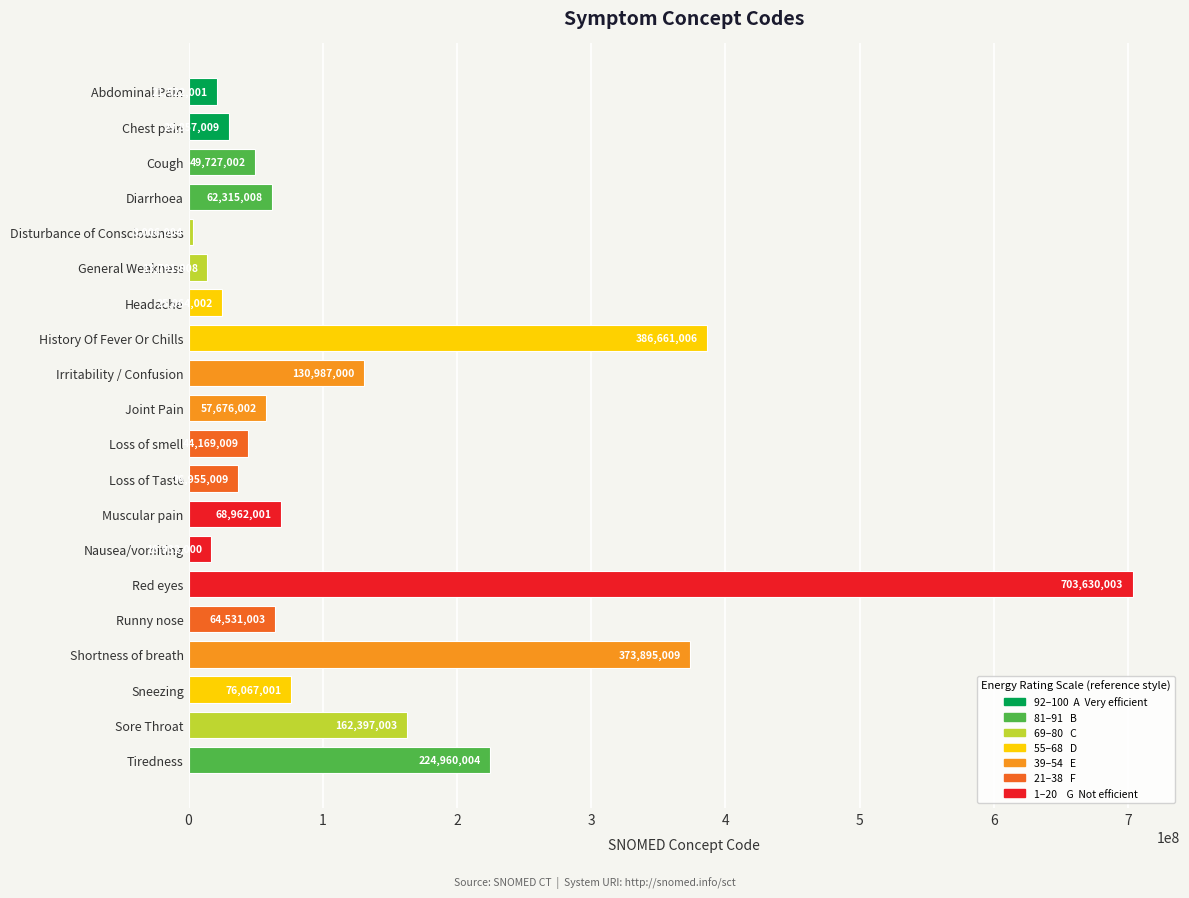

Approximately how many times larger is the value at Shortness of breath compared to Tiredness?

1.7